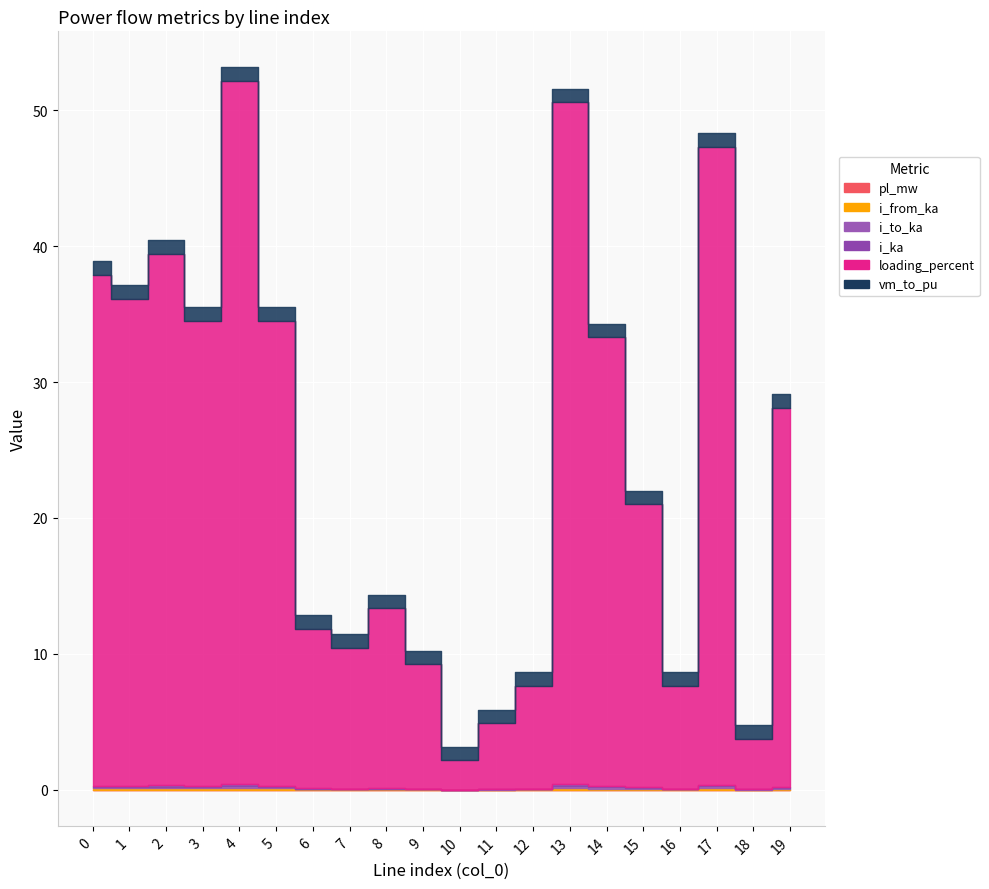

Which label corresponds to the smallest value in the chart?

10